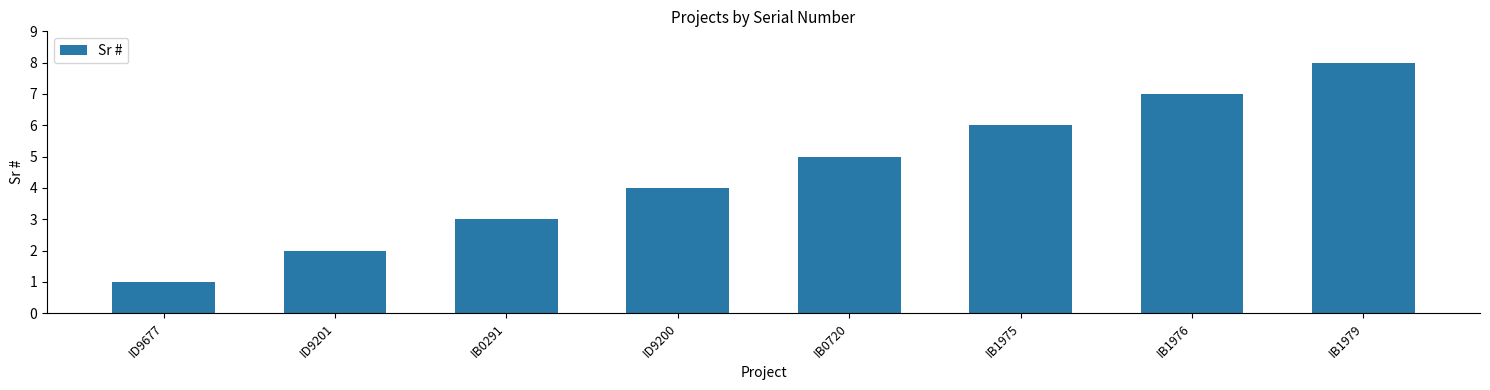

Reading left to right, list all the values displayed in this chart.

ID9677=1	ID9201=2	IB0291=3	ID9200=4	IB0720=5	IB1975=6	IB1976=7	IB1979=8